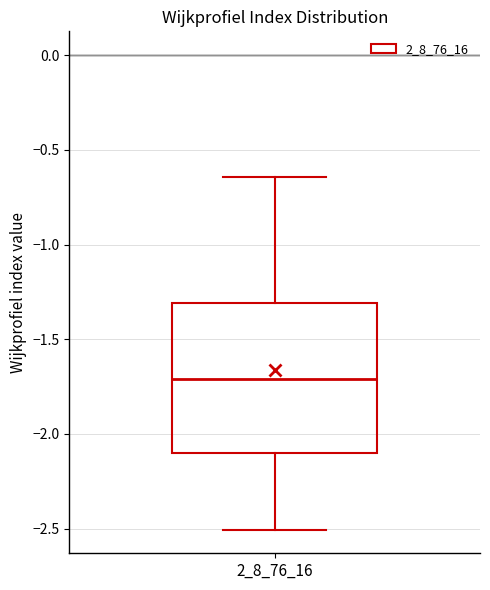

Where does the median line of the box at x = 2_8_76_16 sit on the y-axis? The values are not printed on the chart, so give them approximately, as read against the axis.

-1.70